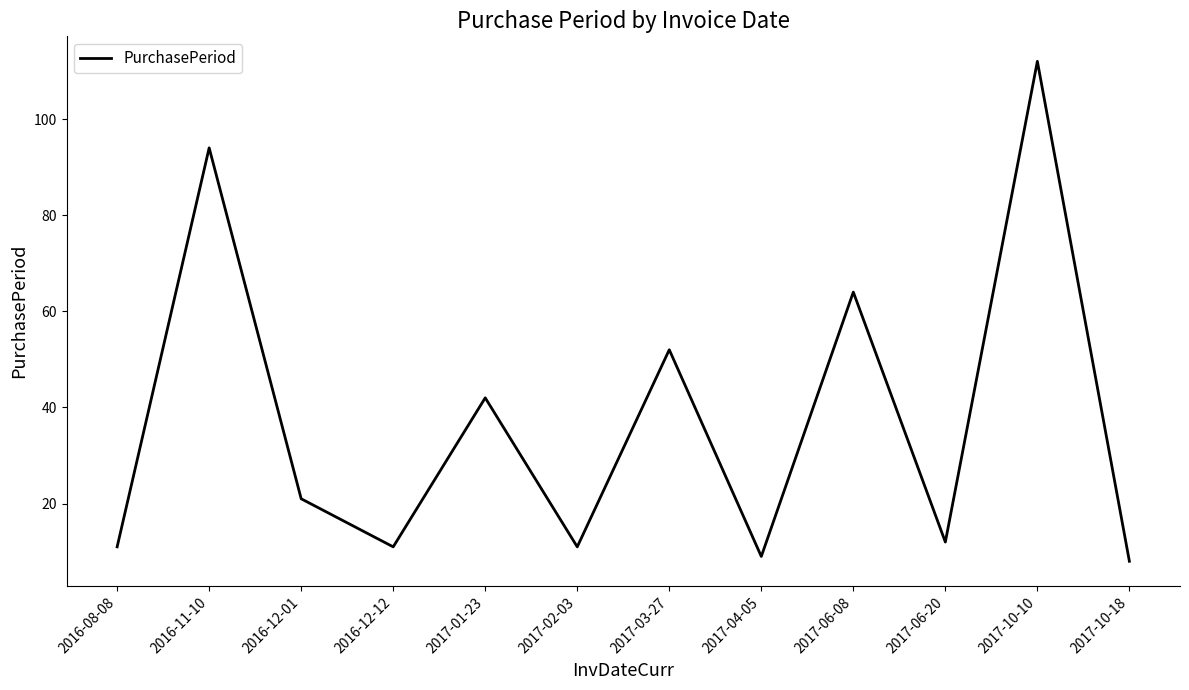

Reading right to left, what are all the values shown in this chart?

8	112	12	64	9	52	11	42	11	21	94	11